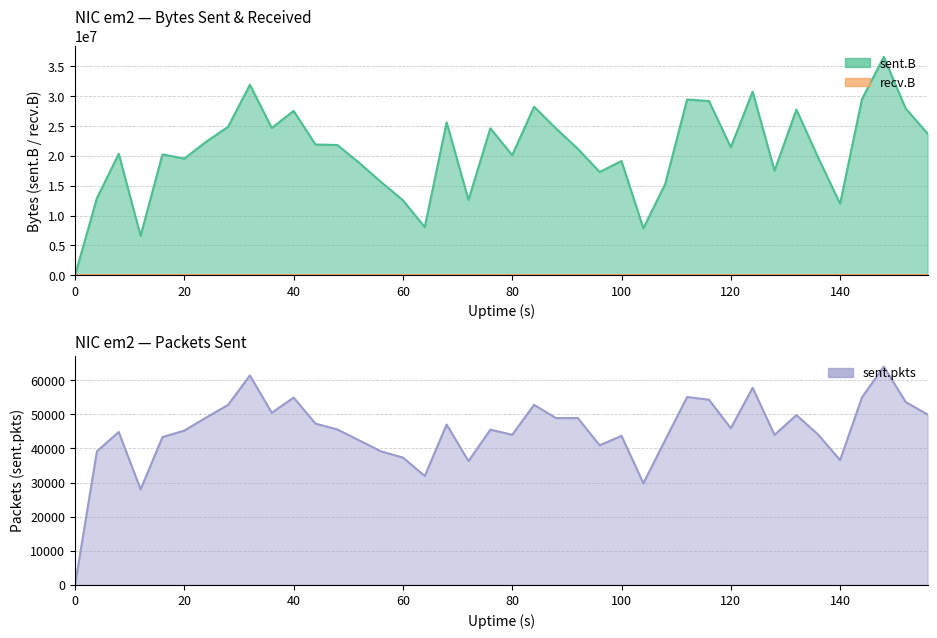

What is the average value of the sent.B series?

20803416